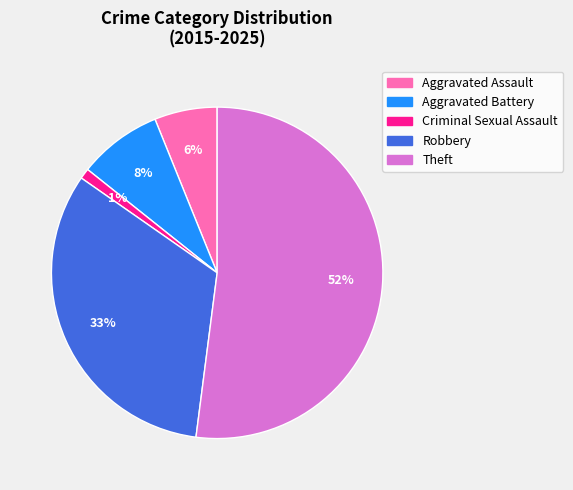

Count the number of slices in the pie.

5